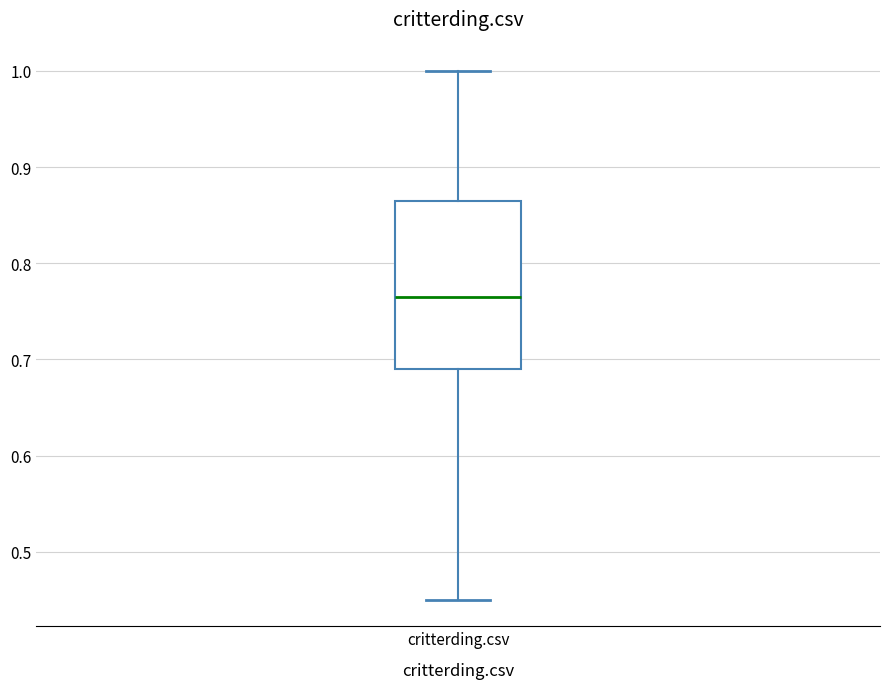

Transcribe this box plot: give where the median line is, the range the box spans, and where the two whiskers end, as read against the y-axis. The values are not printed on the chart, so give them approximately, as read against the axis.

median 0.77, box 0.69 to 0.87, whiskers 0.45 to 1.00